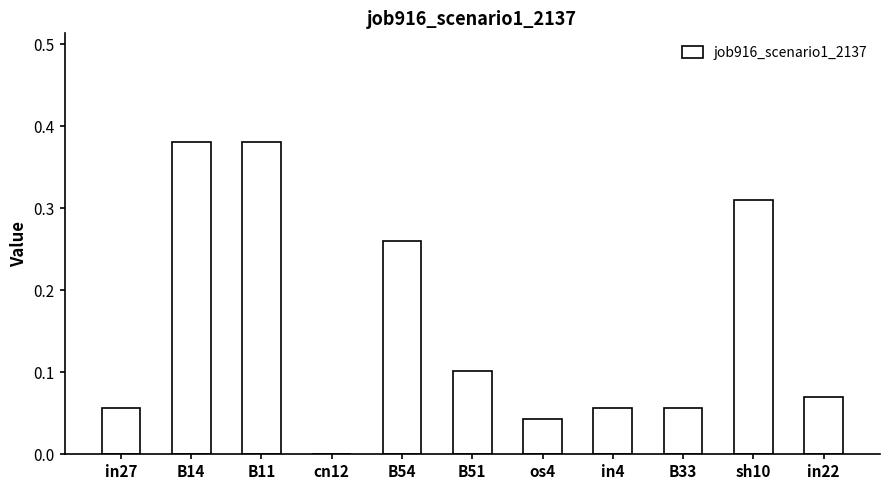

How many categories are shown in the chart?

11